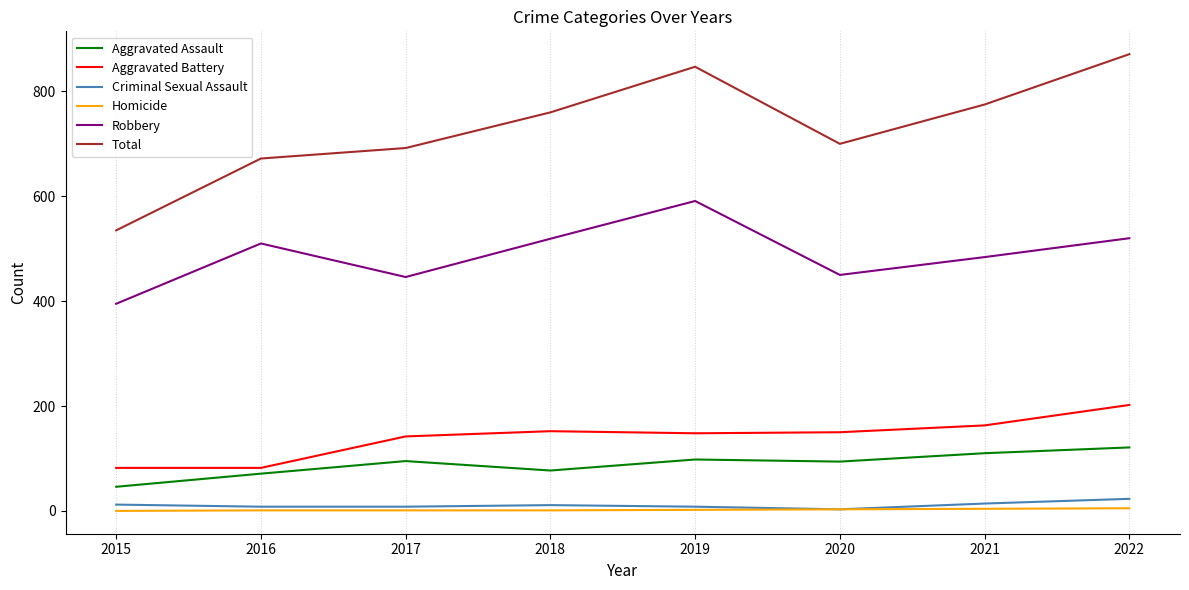

True or false: Total and Aggravated Battery cross at least once.

False